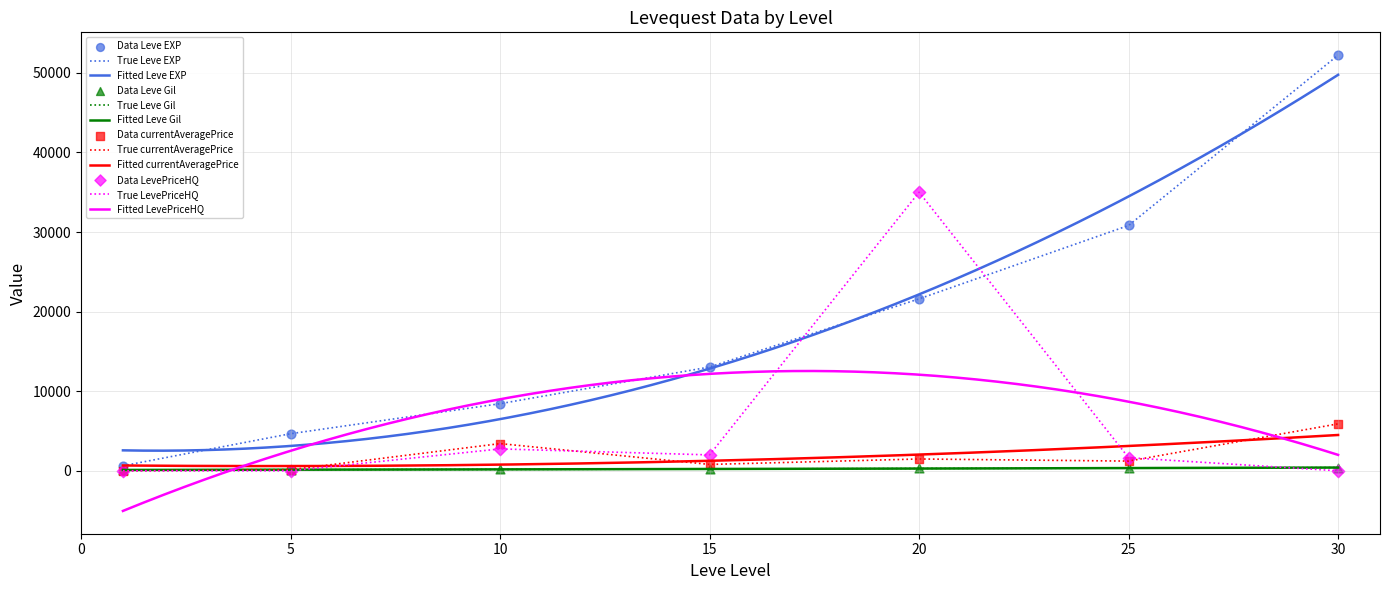

At which category is the sum across all series the highest?

30